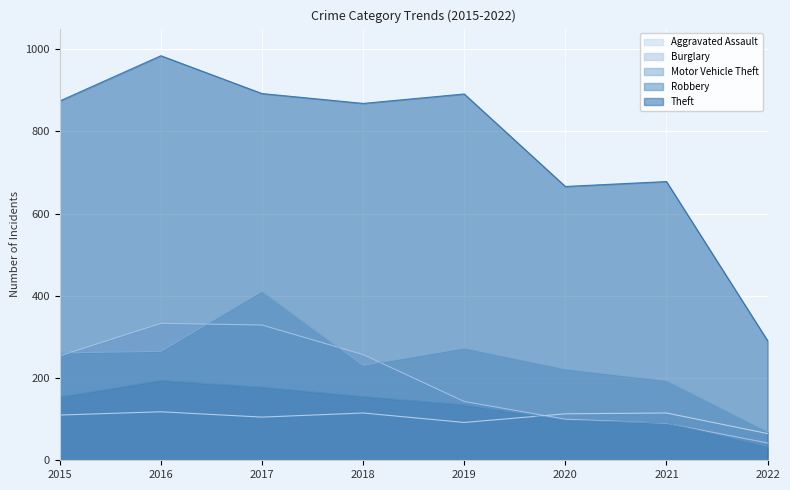

Reading left to right, extract all data points from this chart.

Aggravated Assault: 2015=110	2016=118	2017=105	2018=115	2019=92	2020=113	2021=115	2022=65
Burglary: 2015=254	2016=333	2017=329	2018=257	2019=143	2020=100	2021=90	2022=42
Motor Vehicle Theft: 2015=261	2016=265	2017=411	2018=231	2019=273	2020=222	2021=194	2022=70
Robbery: 2015=154	2016=194	2017=178	2018=155	2019=135	2020=97	2021=91	2022=33
Theft: 2015=874	2016=984	2017=892	2018=868	2019=891	2020=666	2021=678	2022=291